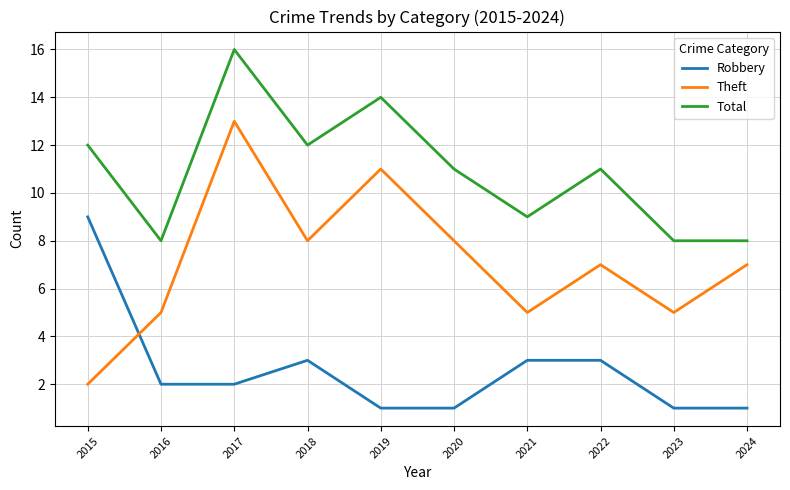

The Total series shows 6 at 2021. True or false?

False